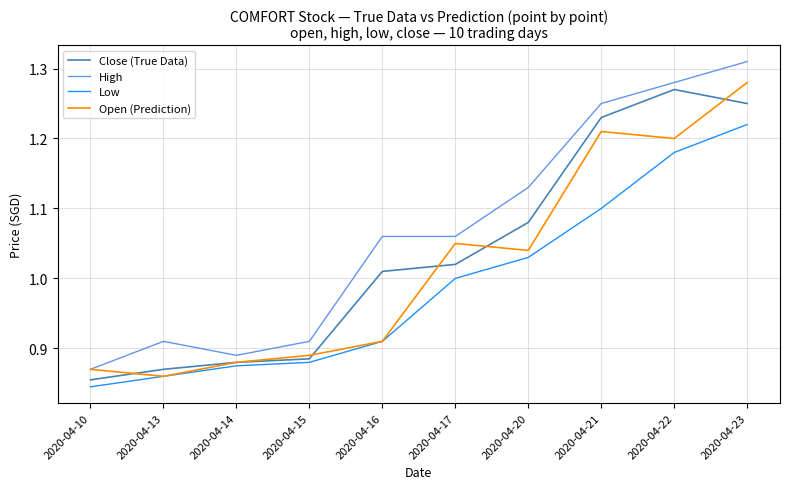

How many High values are between 0 and 1?

4